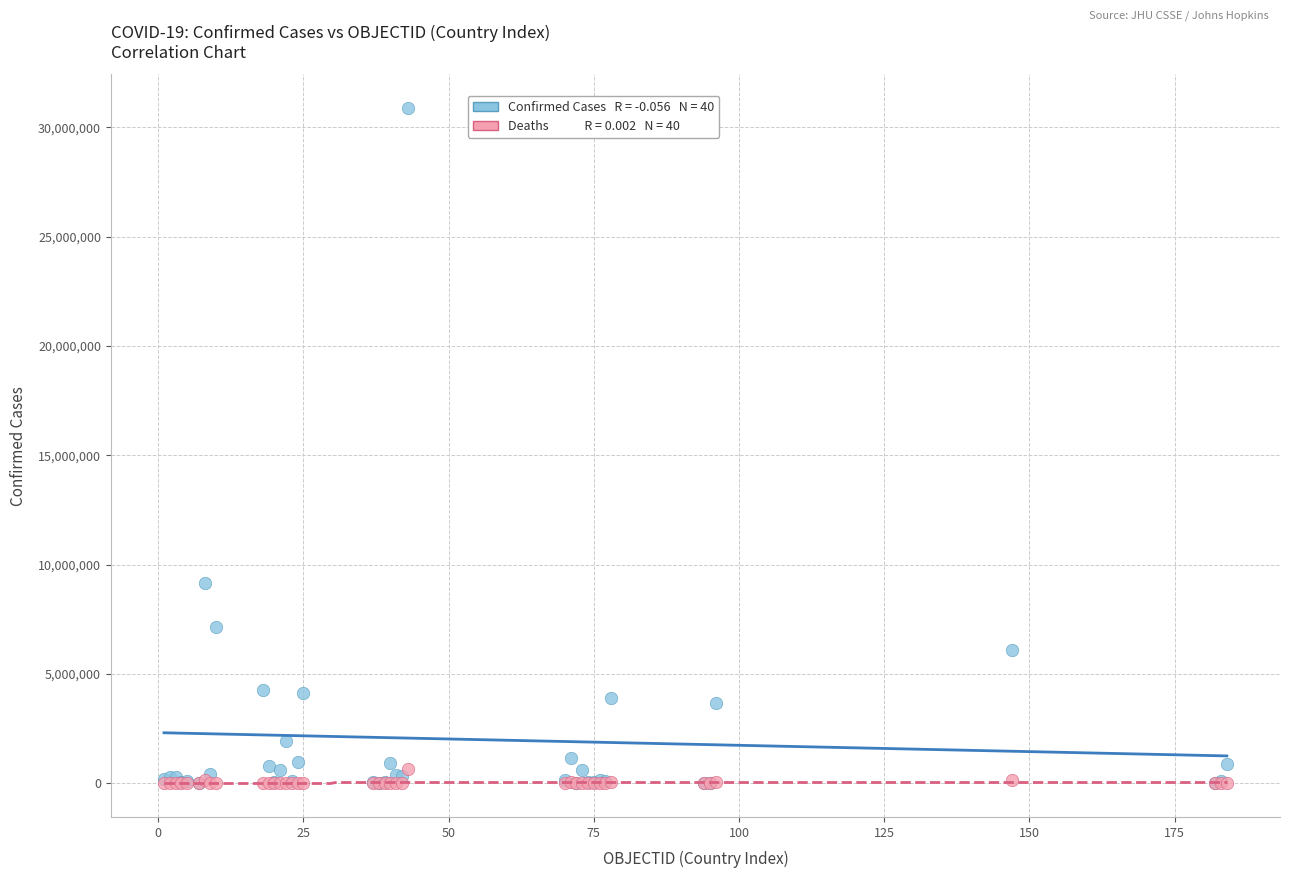

Across all series, what Y value is closest to 15440266?

9178795